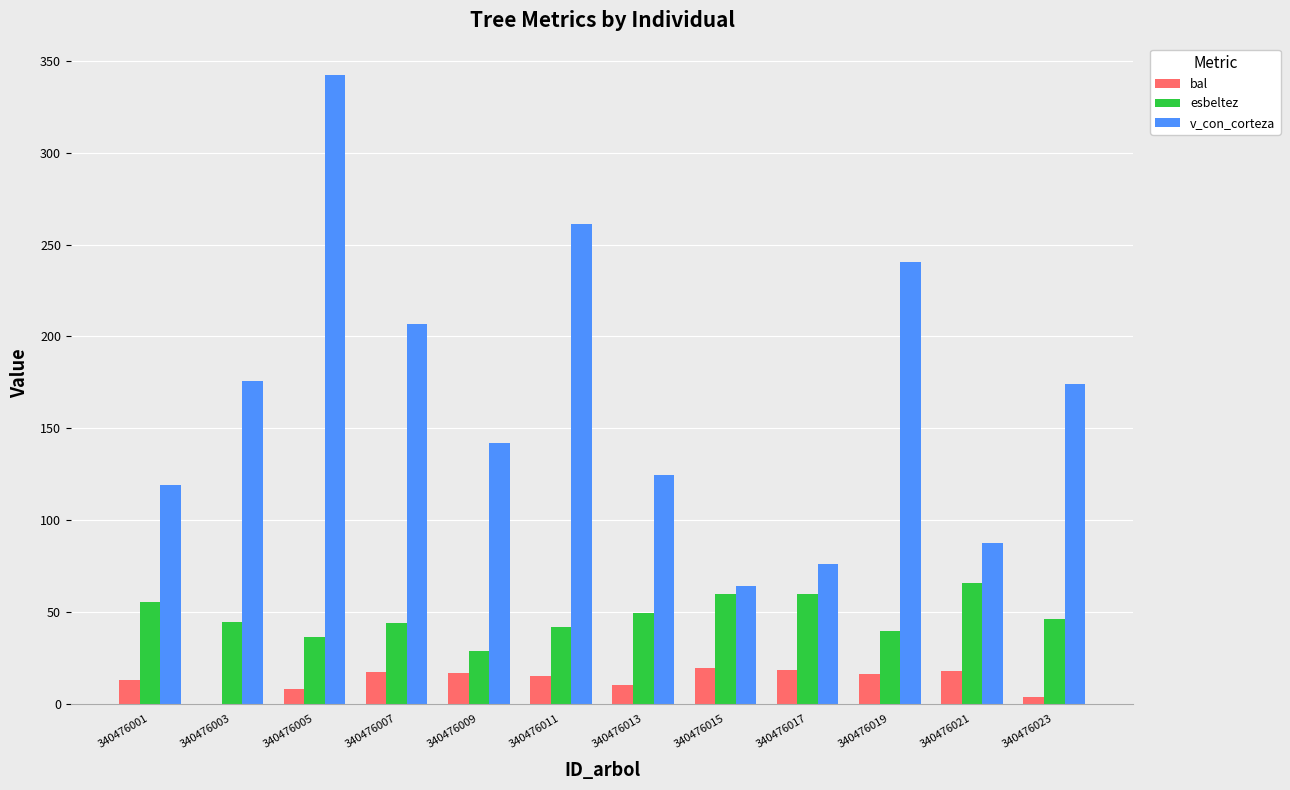

At which category is the sum across all series the highest?

340476005